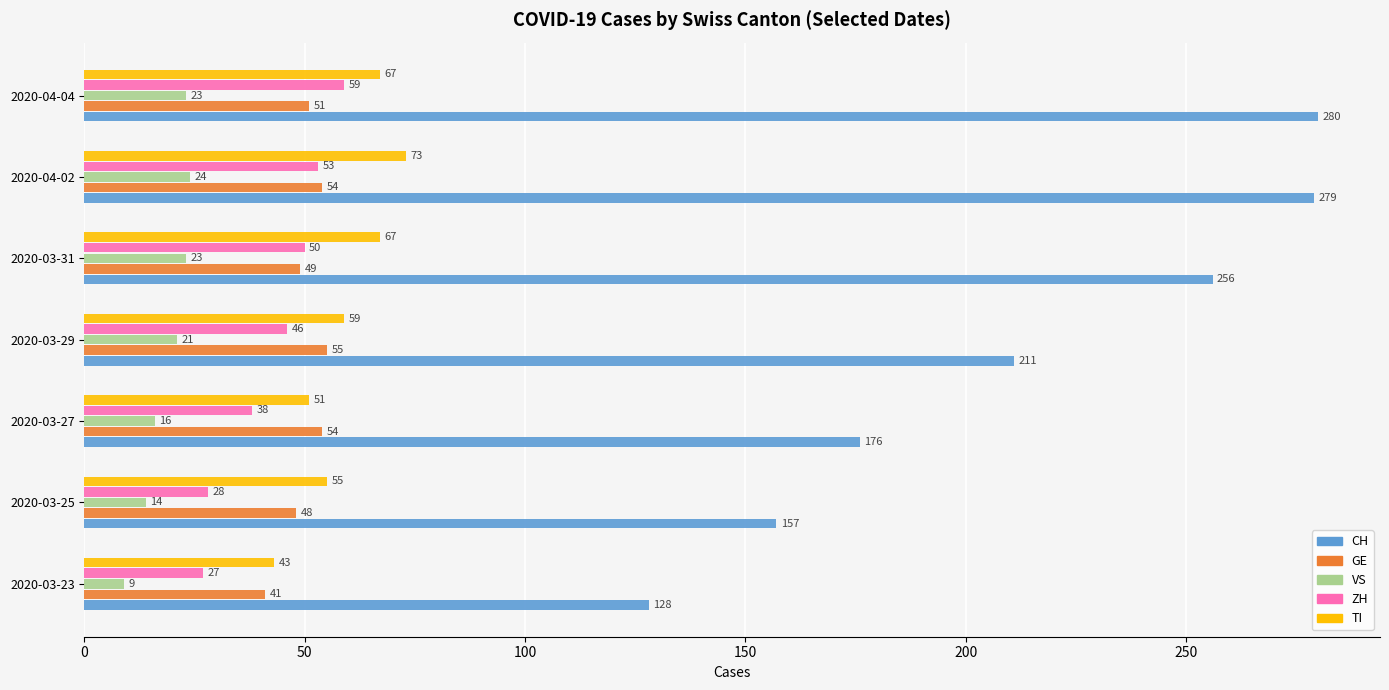

Is it true that GE equals 72 at 2020-03-25?

False